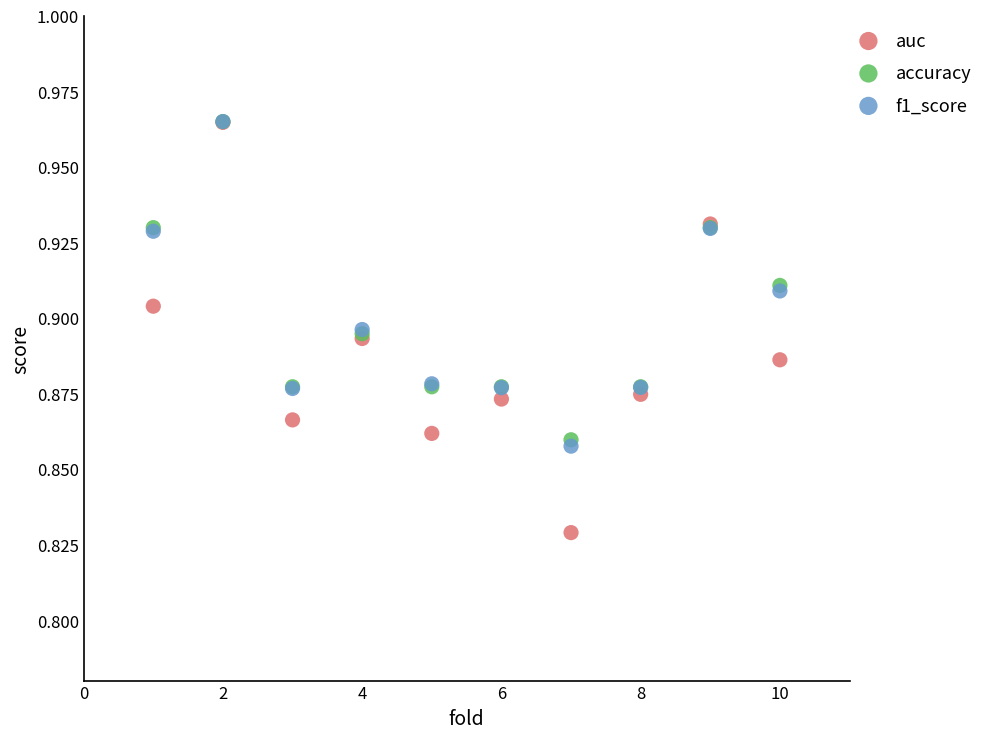

Which series contains the lowest Y value?

auc